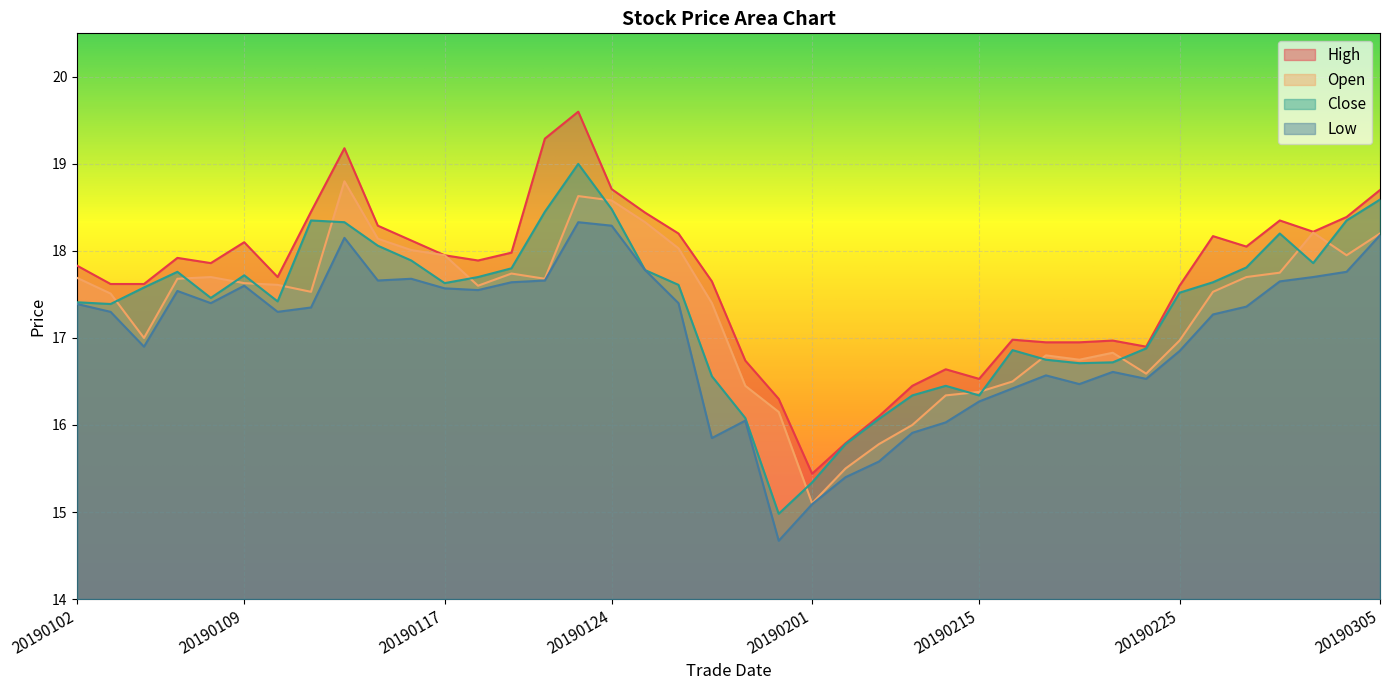

What is the sum of all low values?

680.7